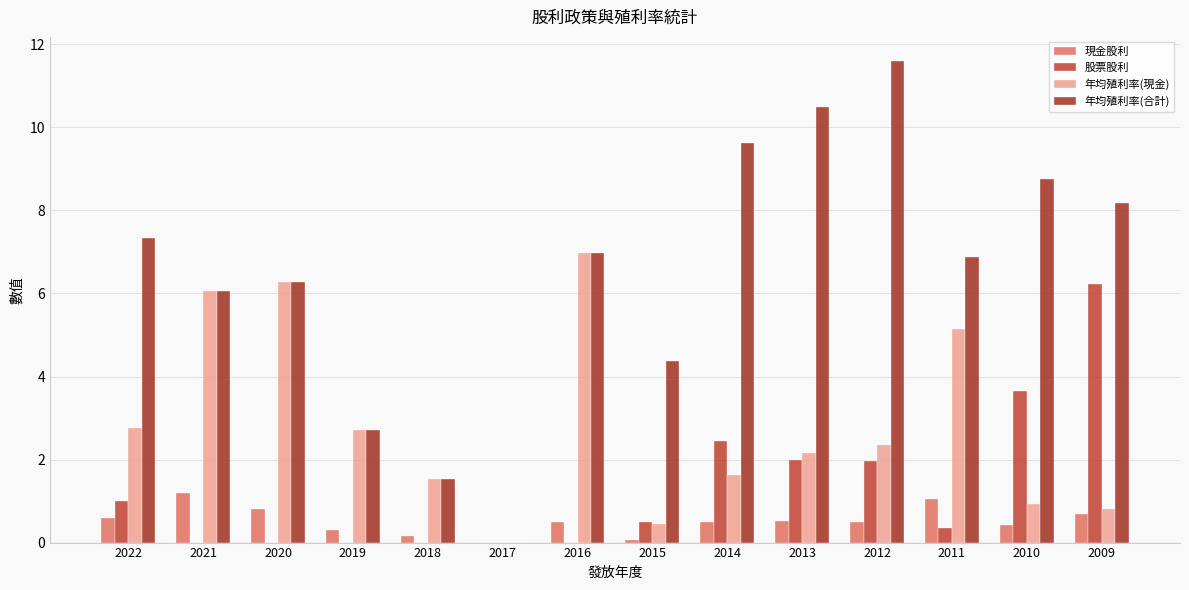

Which category has the lowest value in the 股票股利 series?

2021